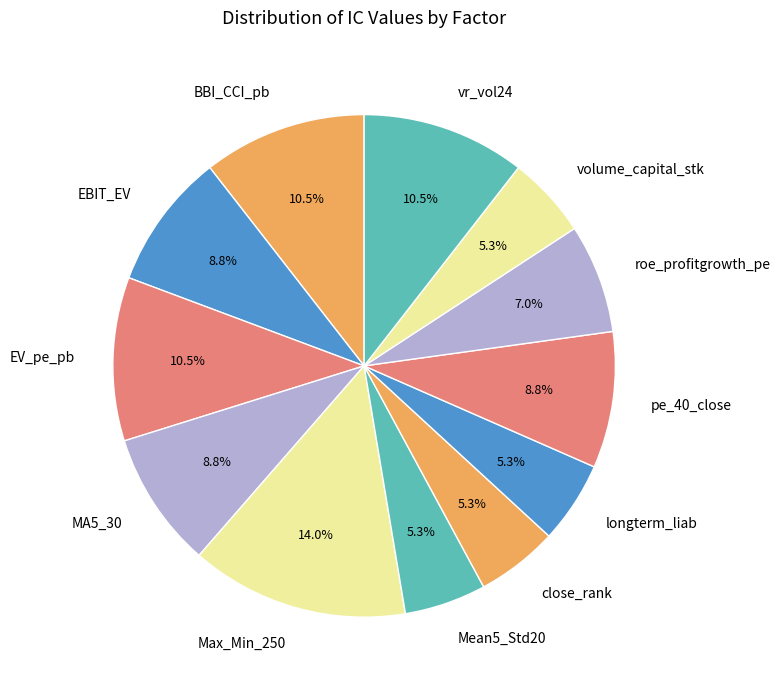

How many slices are in this pie chart?

12